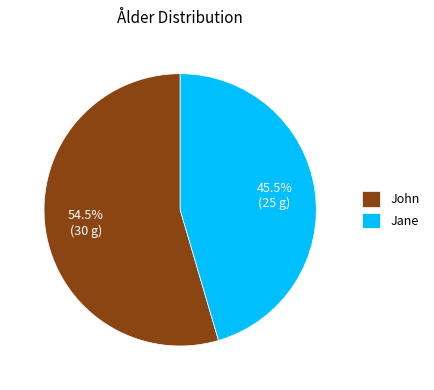

What is the ratio of the value at Jane to the value at John?

0.8